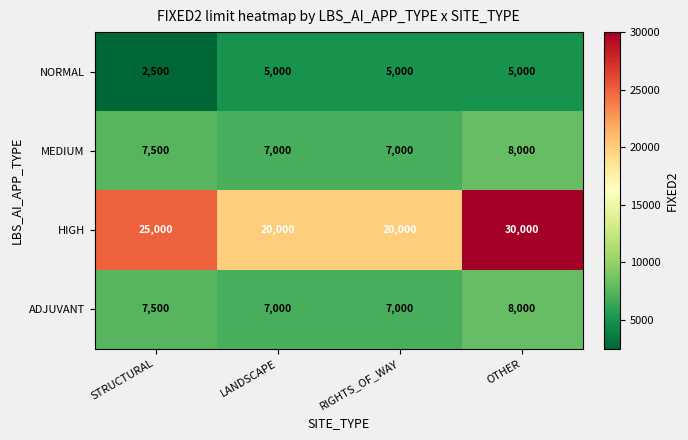

Which series changed the most between RIGHTS_OF_WAY and OTHER?

HIGH